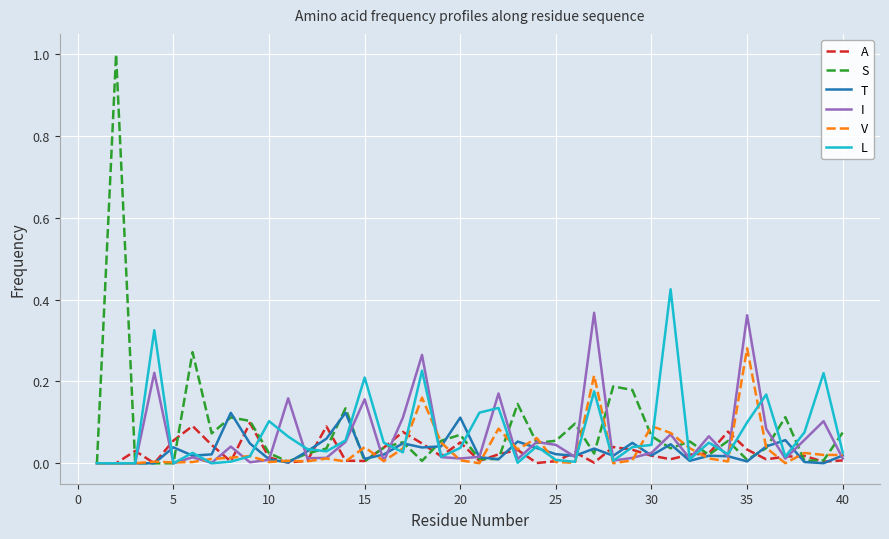

Reading left to right, transcribe all the data shown in this chart.

A: 0.0	0.0	0.0	0.0	0.1	0.1	0.0	0.0	0.1	0.0	0.0	0.0	0.1	0.0	0.0	0.0	0.1	0.0	0.0	0.1	0.0	0.0	0.0	0.0	0.0	0.0	0.0	0.0	0.0	0.0	0.0	0.0	0.0	0.1	0.0	0.0	0.0	0.0	0.0	0.0
S: 0.0	1.0	0.0	0.0	0.0	0.3	0.1	0.1	0.1	0.0	0.0	0.0	0.0	0.1	0.0	0.0	0.1	0.0	0.1	0.1	0.0	0.0	0.1	0.0	0.1	0.1	0.0	0.2	0.2	0.1	0.0	0.1	0.0	0.1	0.0	0.0	0.1	0.0	0.0	0.1
T: 0.0	0.0	0.0	0.0	0.0	0.0	0.0	0.1	0.0	0.0	0.0	0.0	0.1	0.1	0.0	0.0	0.0	0.0	0.0	0.1	0.0	0.0	0.1	0.0	0.0	0.0	0.0	0.0	0.0	0.0	0.0	0.0	0.0	0.0	0.0	0.0	0.1	0.0	0.0	0.0
I: 0.0	0.0	0.0	0.2	0.0	0.0	0.0	0.0	0.0	0.0	0.2	0.0	0.0	0.1	0.2	0.0	0.1	0.3	0.0	0.0	0.0	0.2	0.0	0.1	0.0	0.0	0.4	0.0	0.0	0.0	0.1	0.0	0.1	0.0	0.4	0.1	0.0	0.1	0.1	0.0
V: 0.0	0.0	0.0	0.0	0.0	0.0	0.0	0.0	0.0	0.0	0.0	0.0	0.0	0.0	0.0	0.0	0.0	0.2	0.1	0.0	0.0	0.1	0.0	0.1	0.0	0.0	0.2	0.0	0.0	0.1	0.1	0.0	0.0	0.0	0.3	0.0	0.0	0.0	0.0	0.0
L: 0.0	0.0	0.0	0.3	0.0	0.0	0.0	0.0	0.0	0.1	0.1	0.0	0.0	0.1	0.2	0.1	0.0	0.2	0.0	0.0	0.1	0.1	0.0	0.0	0.0	0.0	0.2	0.0	0.0	0.0	0.4	0.0	0.1	0.0	0.1	0.2	0.0	0.1	0.2	0.0